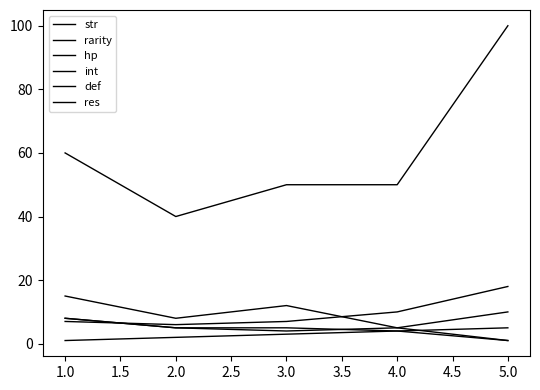

Is this an area chart (filled region under the line)?

No